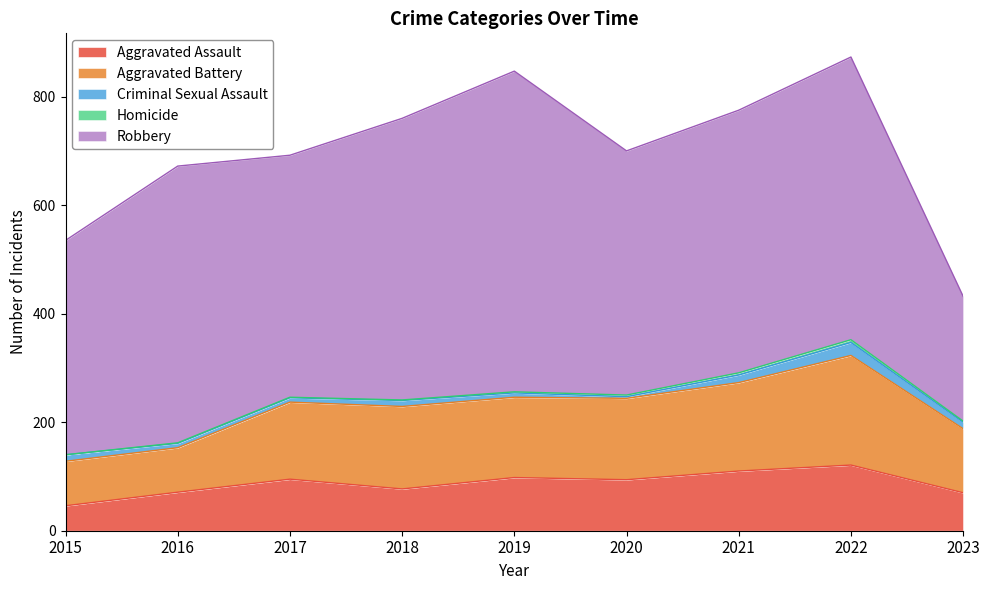

Count the number of categories in the chart.

9